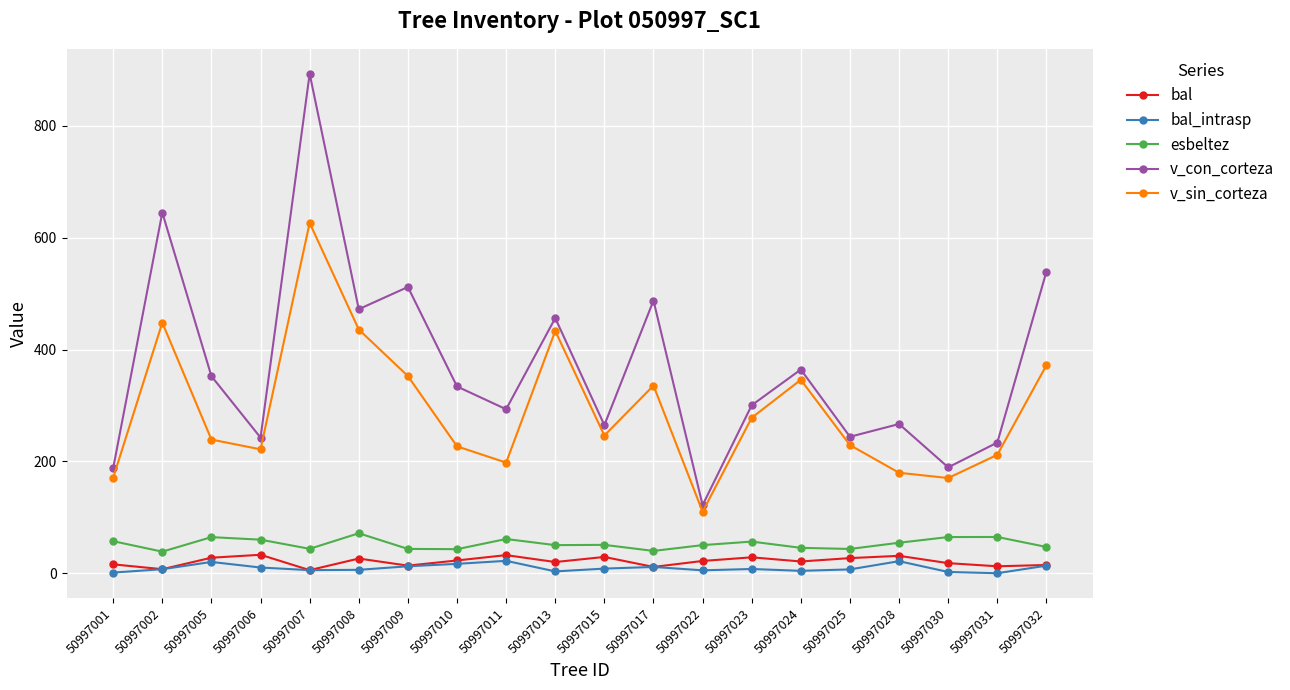

Where is the first local minimum for esbeltez?

50997002